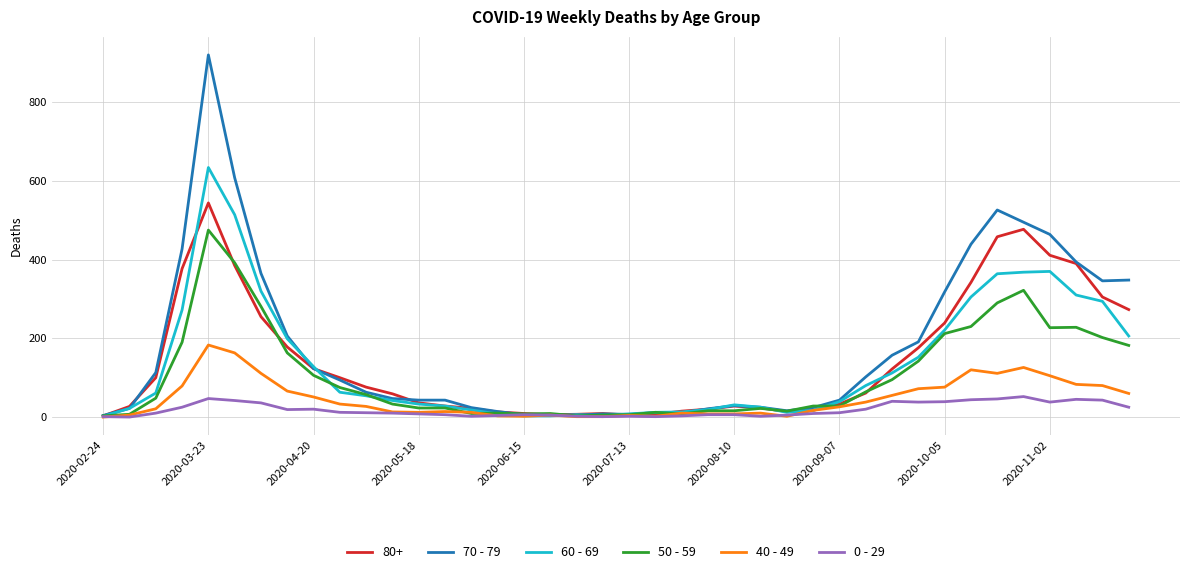

List the series in order of their peak value, lowest first.

0 - 29, 40 - 49, 50 - 59, 80+, 60 - 69, 70 - 79